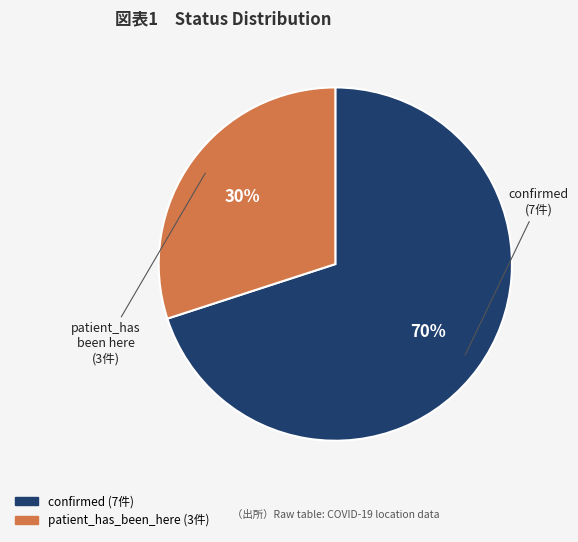

Is it true that patient_has_been_here is 30% of the pie?

True